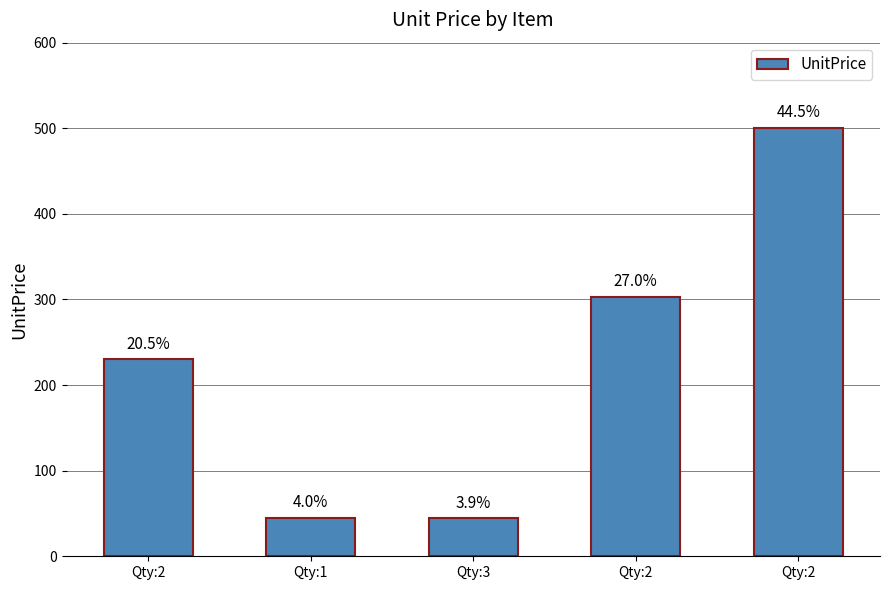

Rank the categories by value from lowest to highest.

Qty:3, Qty:1, Qty:2, Qty:2, Qty:2